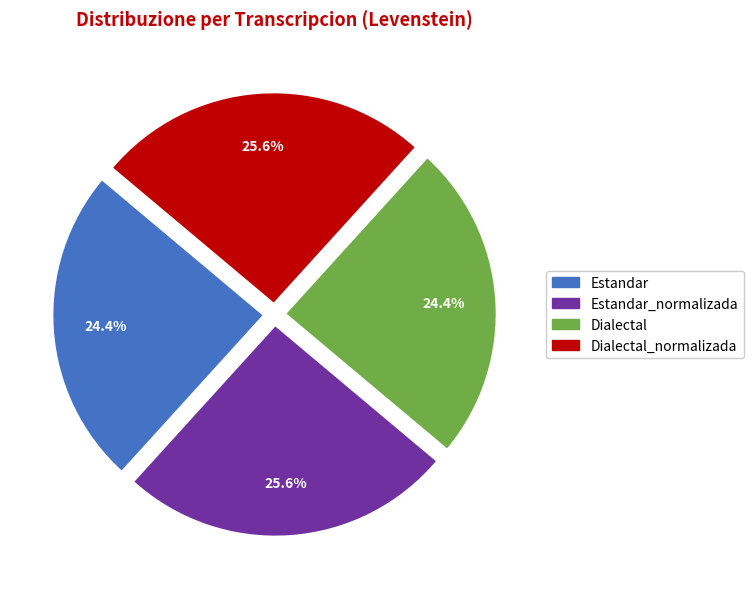

Combined, what portion of the pie is Estandar_normalizada and Dialectal?

50.0%